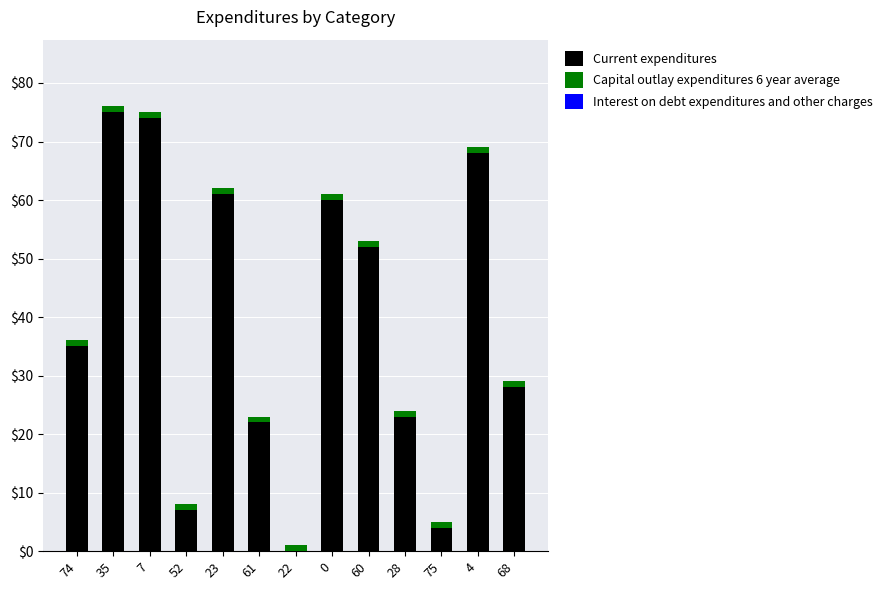

True or false: Current expenditures has a value of 22 at 61.

True